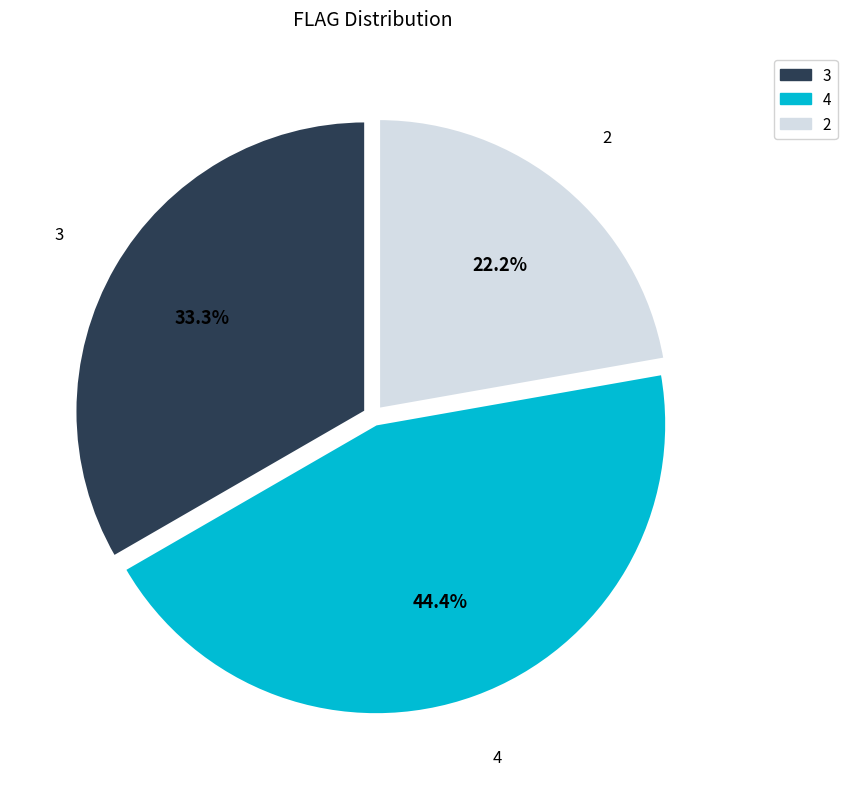

Rank the categories by value from lowest to highest.

2, 3, 4